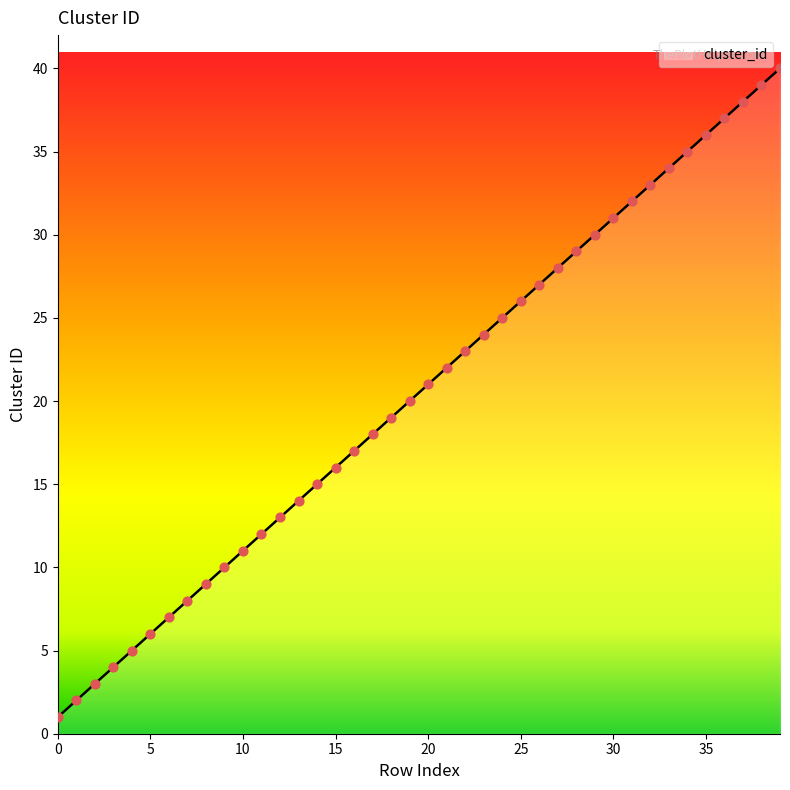

What is the difference between the maximum and minimum values?

39